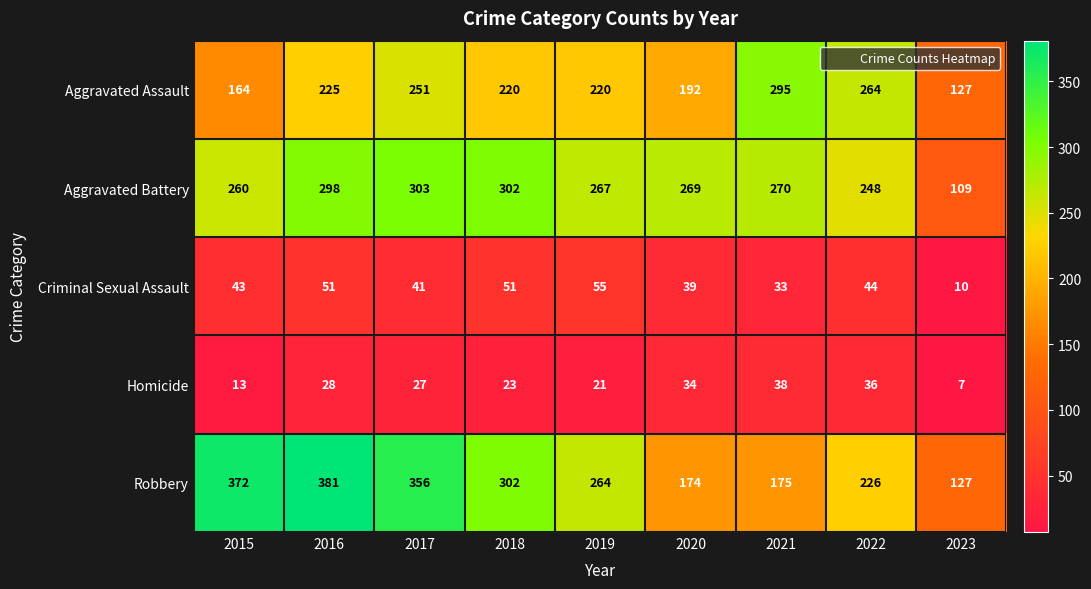

What is the smallest value displayed?

7